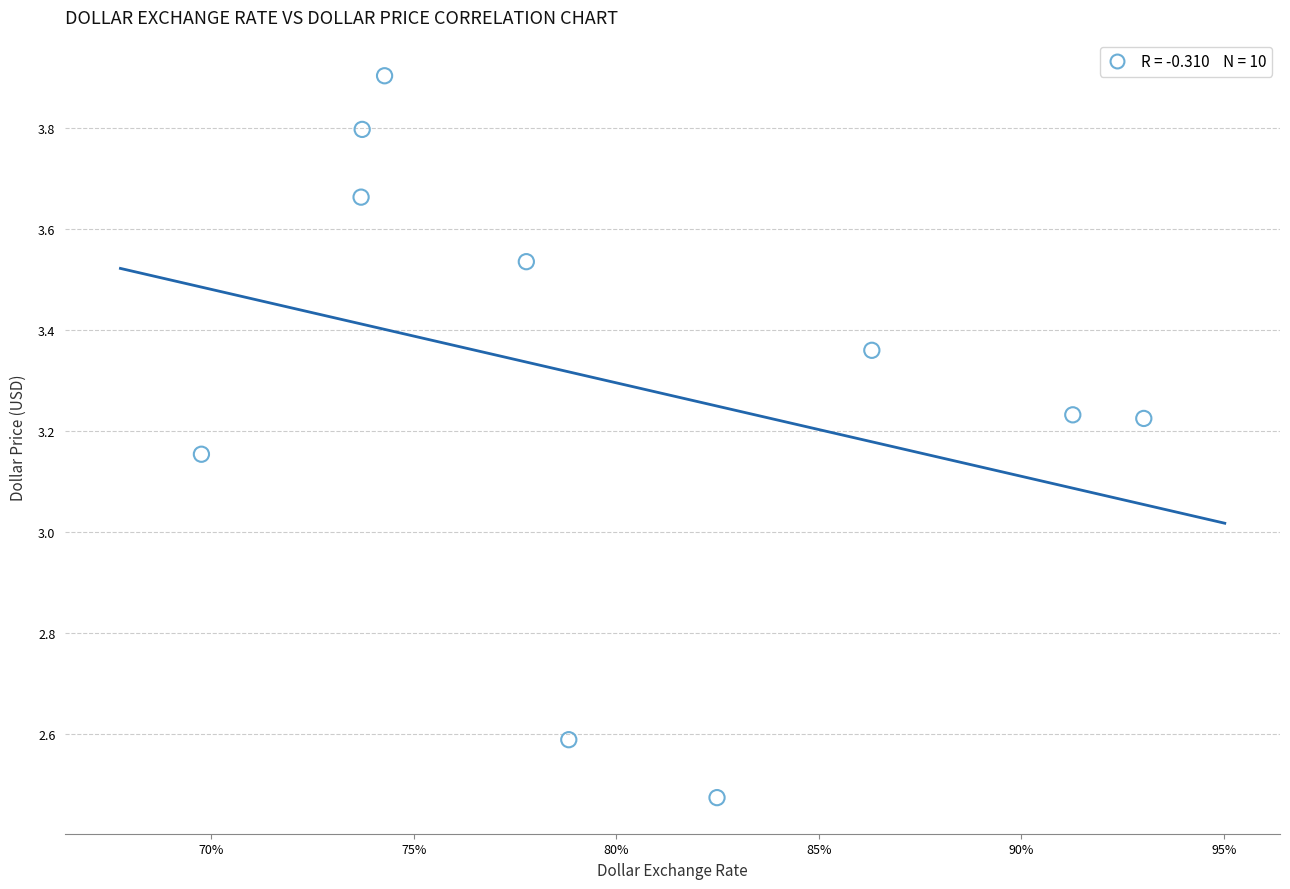

What is the range of Y values (max minus min)?

1.4